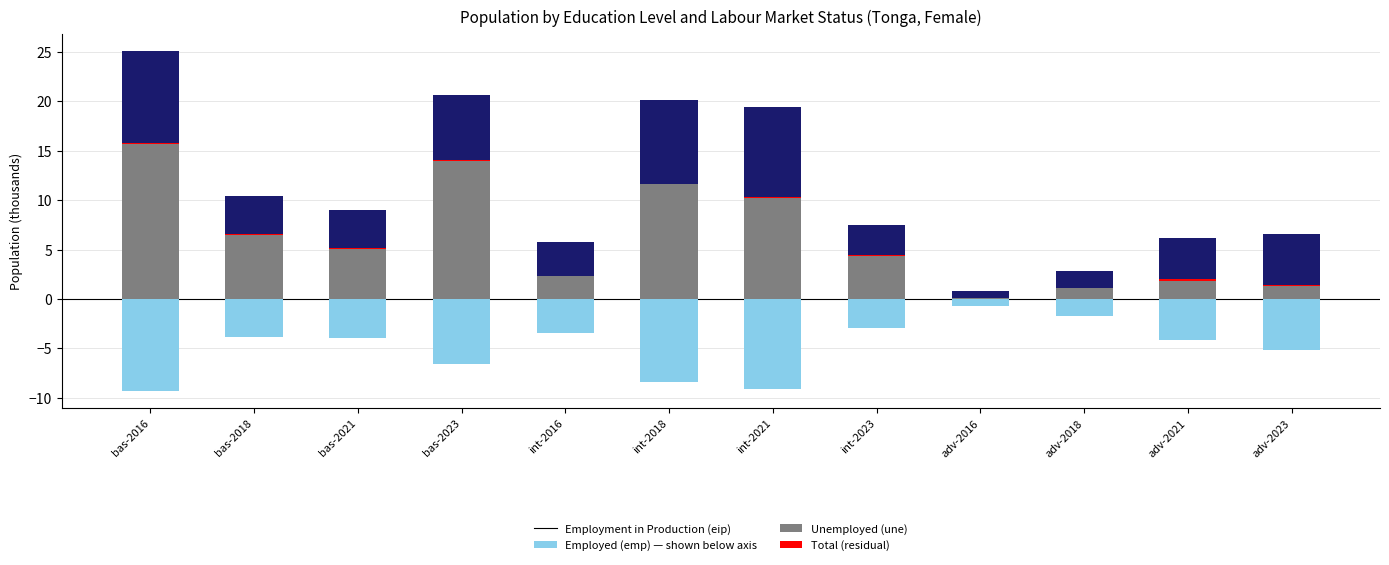

What is the average value of the emp (below) series?

-4.9